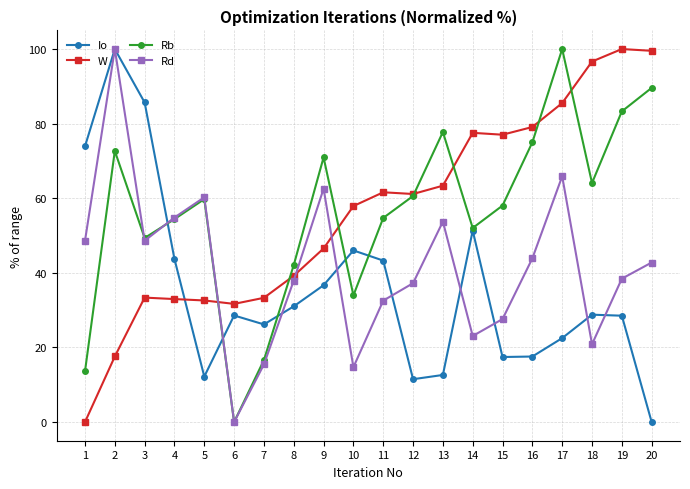

At 9, list the series in order from largest to smallest.

Rb, Rd, W, Io